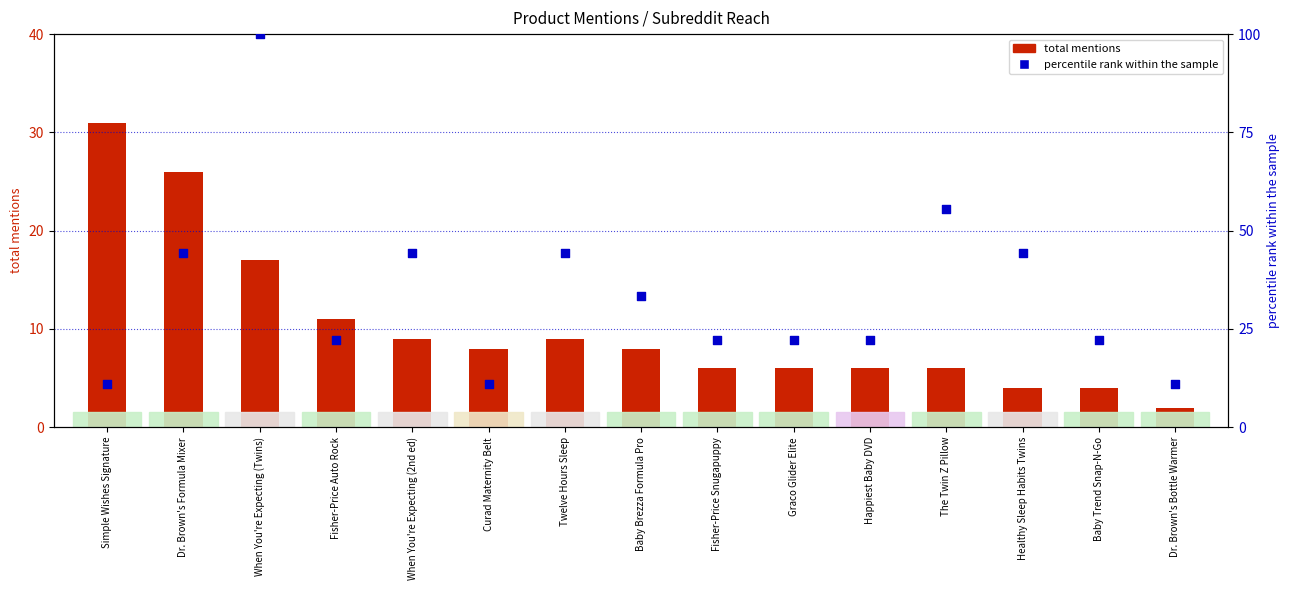

Which series contains the lowest Y value?

total mentions